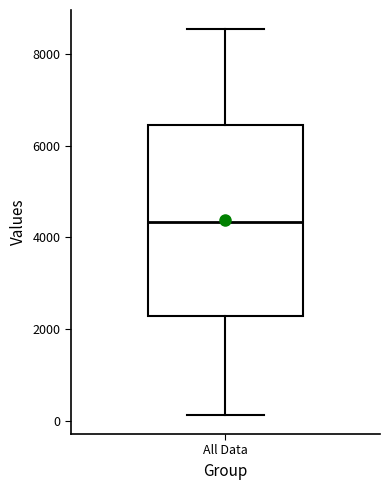

Transcribe this box plot: give where the median line is, the range the box spans, and where the two whiskers end, as read against the y-axis. The values are not printed on the chart, so give them approximately, as read against the axis.

median 4400, box 2200 to 6400, whiskers 200 to 8600